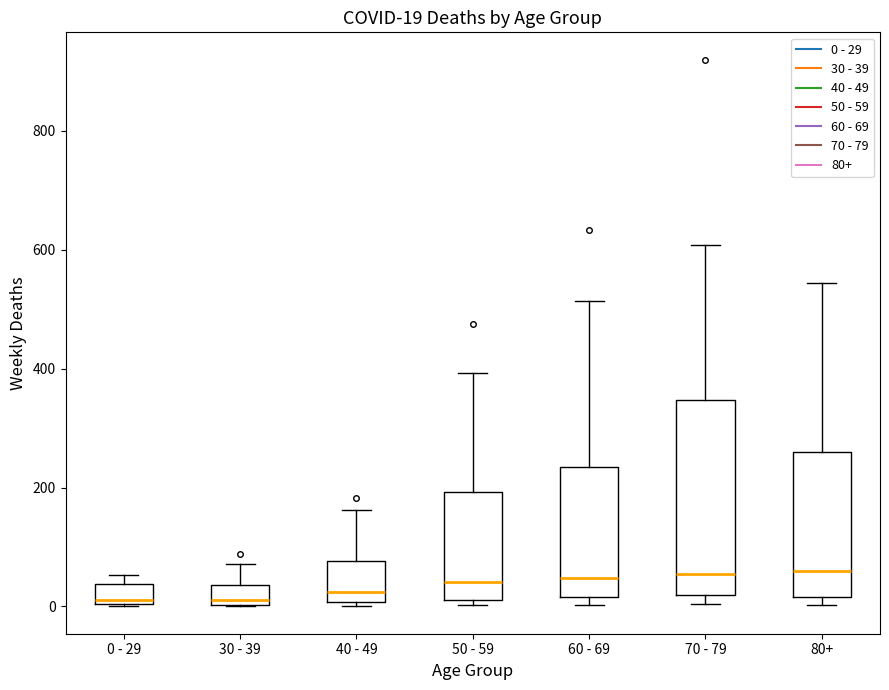

Which box is the tallest, from its lower edge to its upper edge?

70 - 79